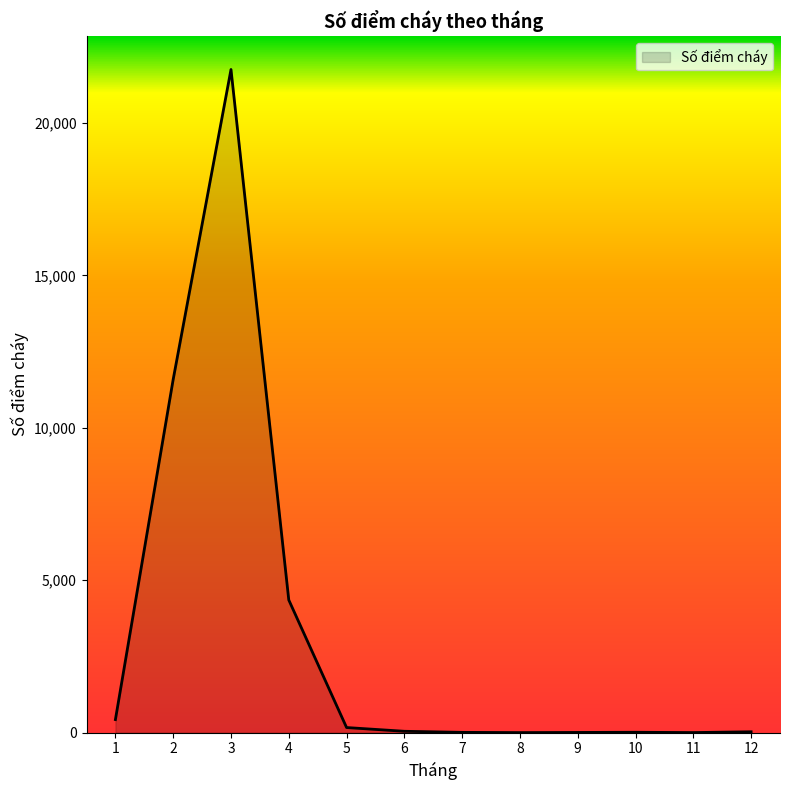

Is it true that the value at 4 is 5904?

False